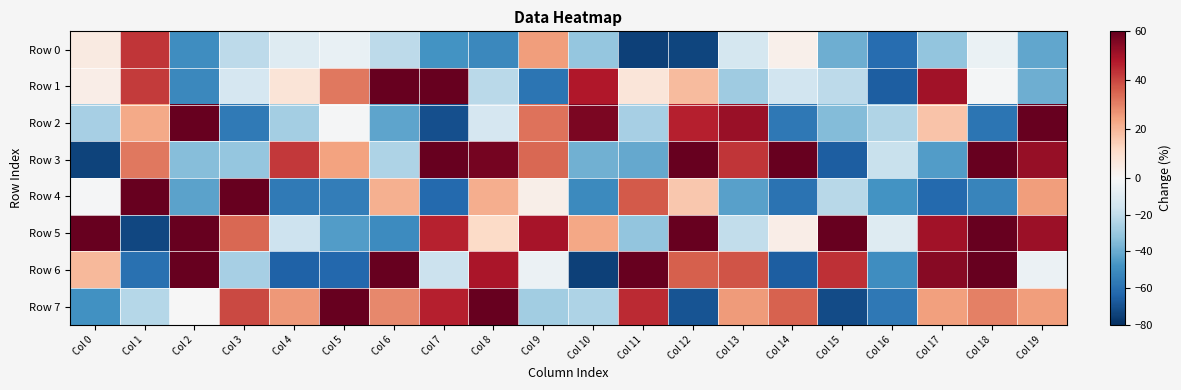

Reading left to right, extract all data points from this chart.

Row 0: Col 0=5.5	Col 1=42.7	Col 2=-49.9	Col 3=-20.8	Col 4=-10.2	Col 5=-5.7	Col 6=-20.6	Col 7=-47.8	Col 8=-51.8	Col 9=25.0	Col 10=-30.8	Col 11=-74.6	Col 12=-73.5	Col 13=-13.9	Col 14=3.2	Col 15=-39.3	Col 16=-60.9	Col 17=-31.3	Col 18=-5.3	Col 19=-41.8
Row 1: Col 0=4.0	Col 1=42.0	Col 2=-51.5	Col 3=-13.4	Col 4=7.5	Col 5=31.6	Col 6=70.5	Col 7=79.1	Col 8=-21.6	Col 9=-58.2	Col 10=48.1	Col 11=7.2	Col 12=18.8	Col 13=-28.4	Col 14=-15.1	Col 15=-20.7	Col 16=-65.6	Col 17=50.6	Col 18=-1.3	Col 19=-39.0
Row 2: Col 0=-26.7	Col 1=22.9	Col 2=62.2	Col 3=-56.6	Col 4=-27.1	Col 5=-0.6	Col 6=-42.2	Col 7=-70.1	Col 8=-13.4	Col 9=32.4	Col 10=56.6	Col 11=-26.6	Col 12=46.4	Col 13=51.7	Col 14=-57.4	Col 15=-34.7	Col 16=-24.0	Col 17=17.2	Col 18=-58.6	Col 19=74.1
Row 3: Col 0=-73.9	Col 1=31.5	Col 2=-34.3	Col 3=-30.9	Col 4=42.5	Col 5=24.1	Col 6=-24.8	Col 7=78.3	Col 8=57.6	Col 9=34.5	Col 10=-38.7	Col 11=-41.2	Col 12=64.9	Col 13=42.8	Col 14=66.8	Col 15=-65.8	Col 16=-17.8	Col 17=-45.0	Col 18=76.1	Col 19=52.4
Row 4: Col 0=-1.0	Col 1=72.5	Col 2=-42.9	Col 3=67.4	Col 4=-56.7	Col 5=-55.4	Col 6=21.2	Col 7=-62.2	Col 8=21.7	Col 9=3.6	Col 10=-50.7	Col 11=37.0	Col 12=16.0	Col 13=-43.4	Col 14=-58.9	Col 15=-22.2	Col 16=-48.0	Col 17=-62.4	Col 18=-52.6	Col 19=25.1
Row 5: Col 0=75.3	Col 1=-72.5	Col 2=72.4	Col 3=34.6	Col 4=-16.3	Col 5=-44.5	Col 6=-50.3	Col 7=46.3	Col 8=11.5	Col 9=49.5	Col 10=23.3	Col 11=-31.7	Col 12=64.9	Col 13=-19.5	Col 14=3.9	Col 15=71.1	Col 16=-10.1	Col 17=50.6	Col 18=80.0	Col 19=51.5
Row 6: Col 0=19.6	Col 1=-59.9	Col 2=65.7	Col 3=-26.7	Col 4=-64.4	Col 5=-62.9	Col 6=60.8	Col 7=-17.1	Col 8=48.8	Col 9=-4.9	Col 10=-74.5	Col 11=72.5	Col 12=35.8	Col 13=37.9	Col 14=-65.8	Col 15=43.9	Col 16=-49.5	Col 17=54.8	Col 18=68.3	Col 19=-4.6
Row 7: Col 0=-48.5	Col 1=-22.7	Col 2=-0.5	Col 3=39.6	Col 4=25.8	Col 5=73.7	Col 6=28.8	Col 7=46.6	Col 8=78.0	Col 9=-27.9	Col 10=-25.0	Col 11=44.8	Col 12=-68.9	Col 13=25.7	Col 14=35.5	Col 15=-71.7	Col 16=-57.2	Col 17=24.7	Col 18=30.2	Col 19=25.2